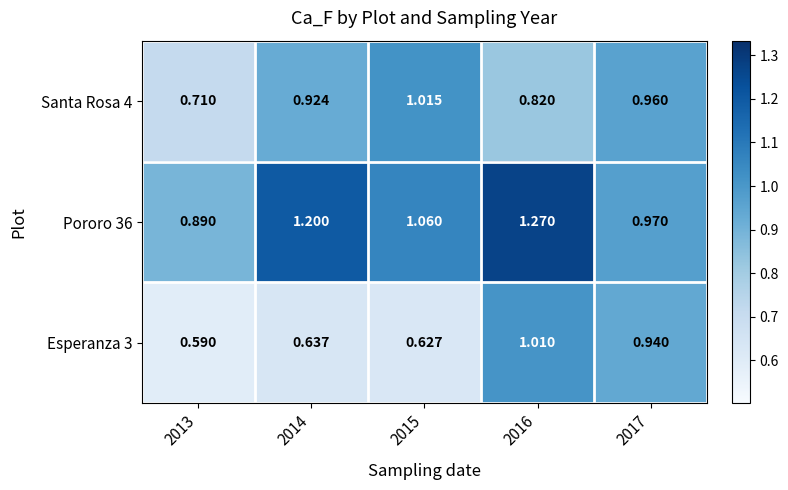

Is the value of Pororo 36 at 2017 greater than the value of Esperanza 3 at 2013?

Yes